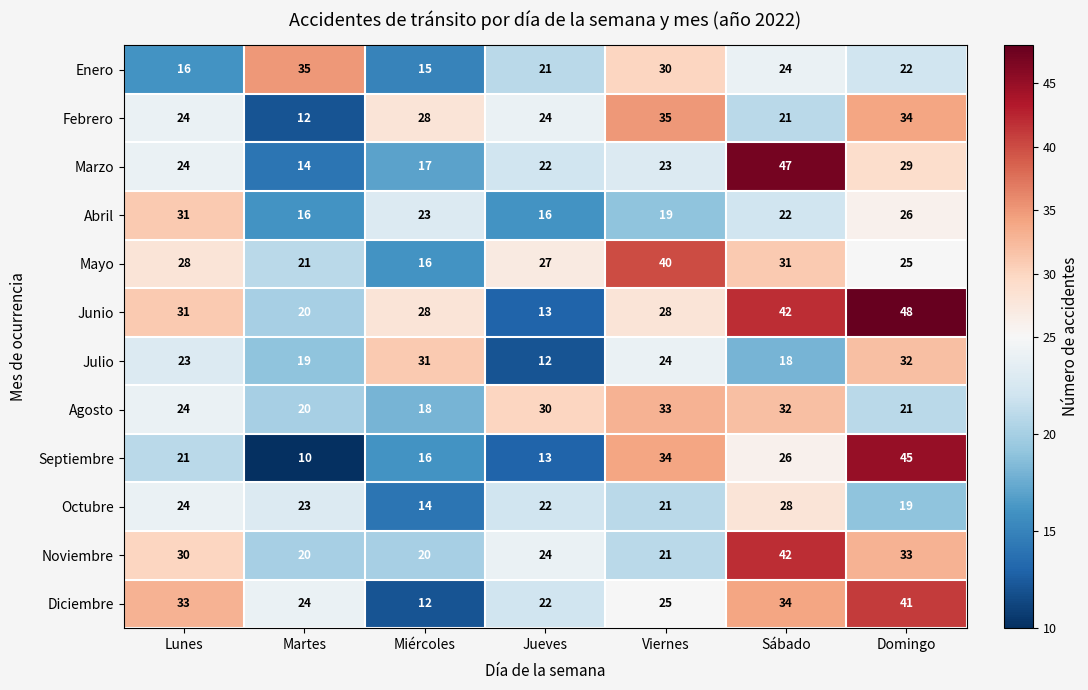

Between Martes and Viernes, which series saw the biggest shift?

Septiembre